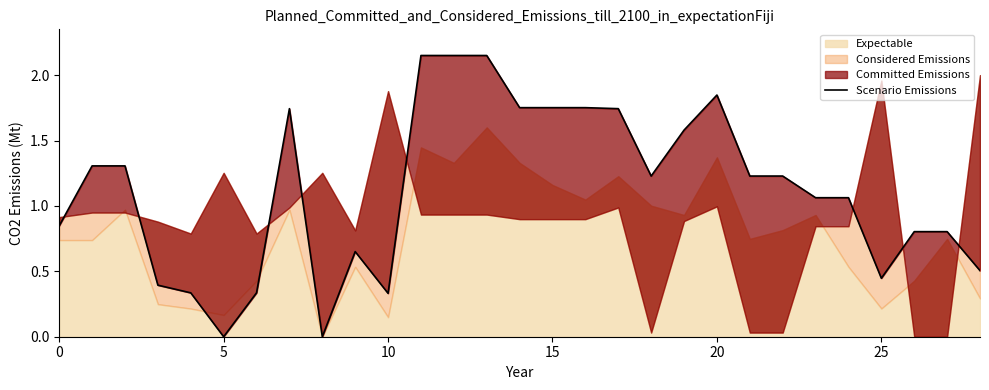

Reading left to right, list all the values displayed in this chart.

0.8	1.3	1.3	0.4	0.3	0.0	0.3	1.7	0.0	0.7	0.3	2.1	2.1	2.1	1.8	1.8	1.8	1.7	1.2	1.6	1.8	1.2	1.2	1.1	1.1	0.4	0.8	0.8	0.5